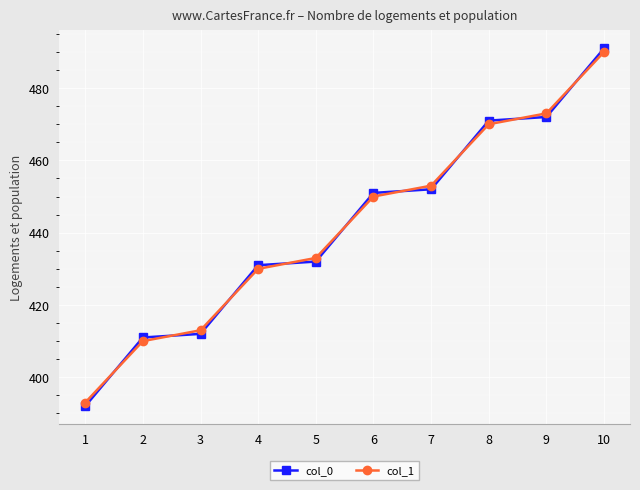

Which series has the widest spread of values?

col_0